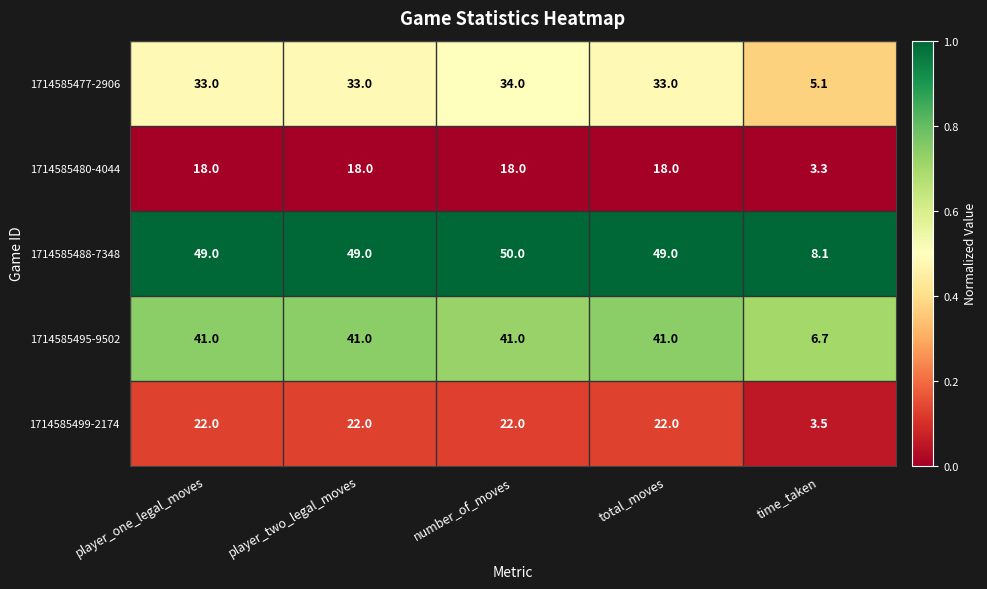

The value of 1714585499-2174 at number_of_moves is 22.0. True or false?

True